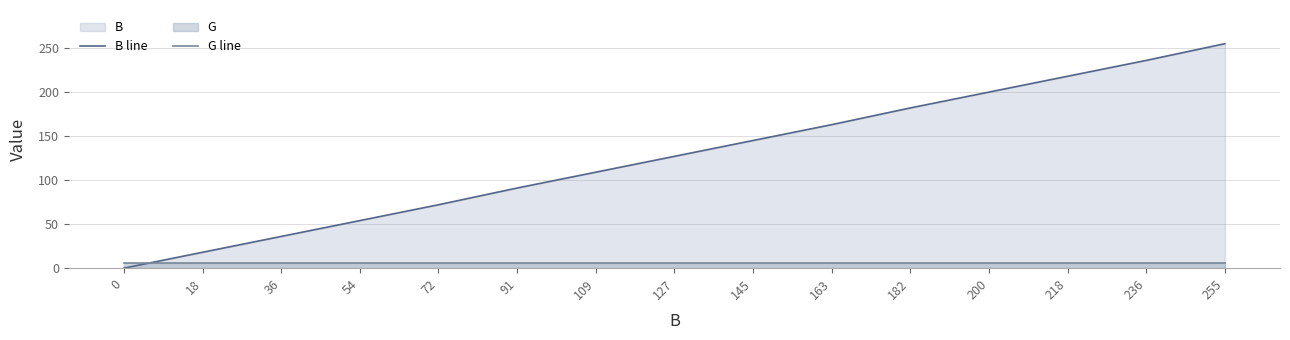

At how many categories does at least one series exceed 205?

3